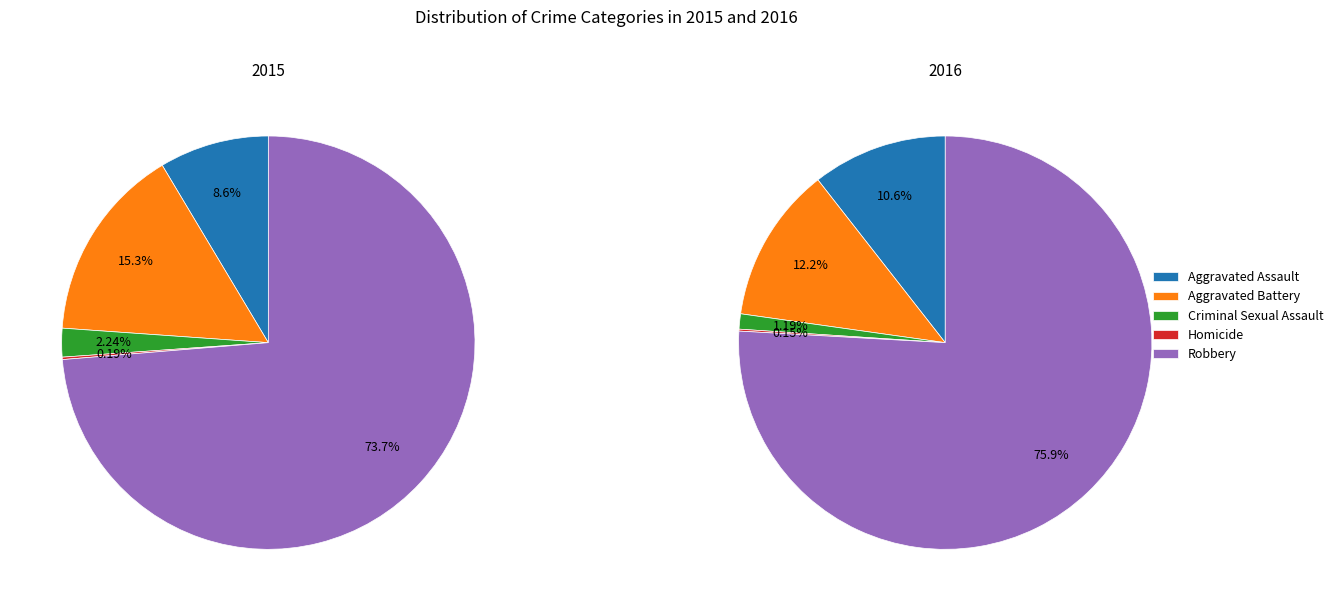

What percentage is the Criminal Sexual Assault slice, to the nearest percent?

2%